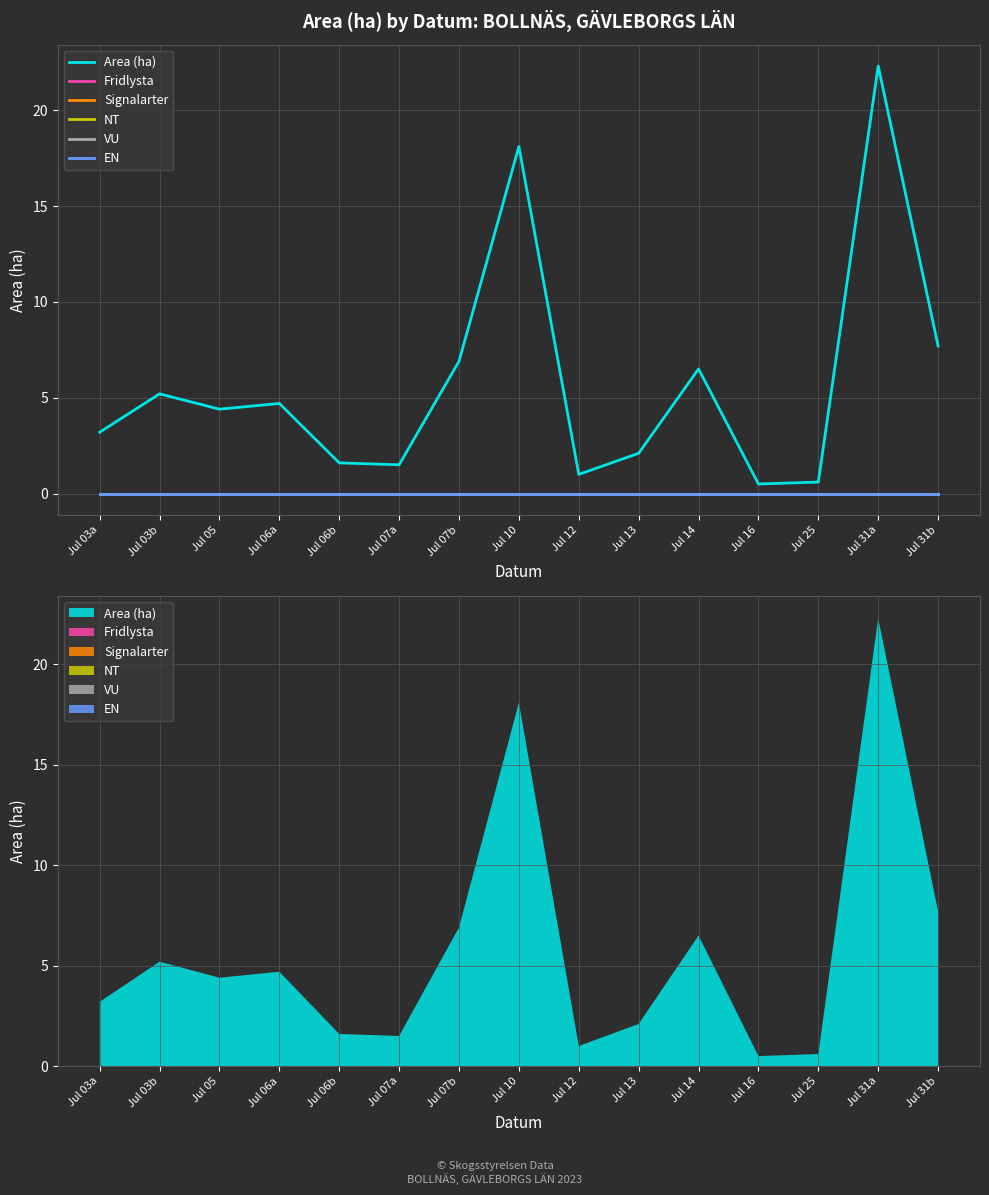

What are all the series names shown in the legend?

Area (ha), Fridlysta, Signalarter, NT, VU, EN